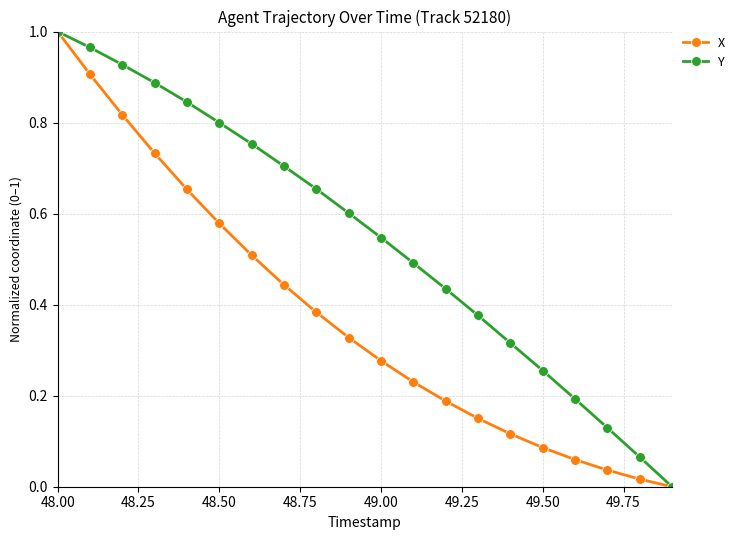

Which series has the largest total across all categories?

Y